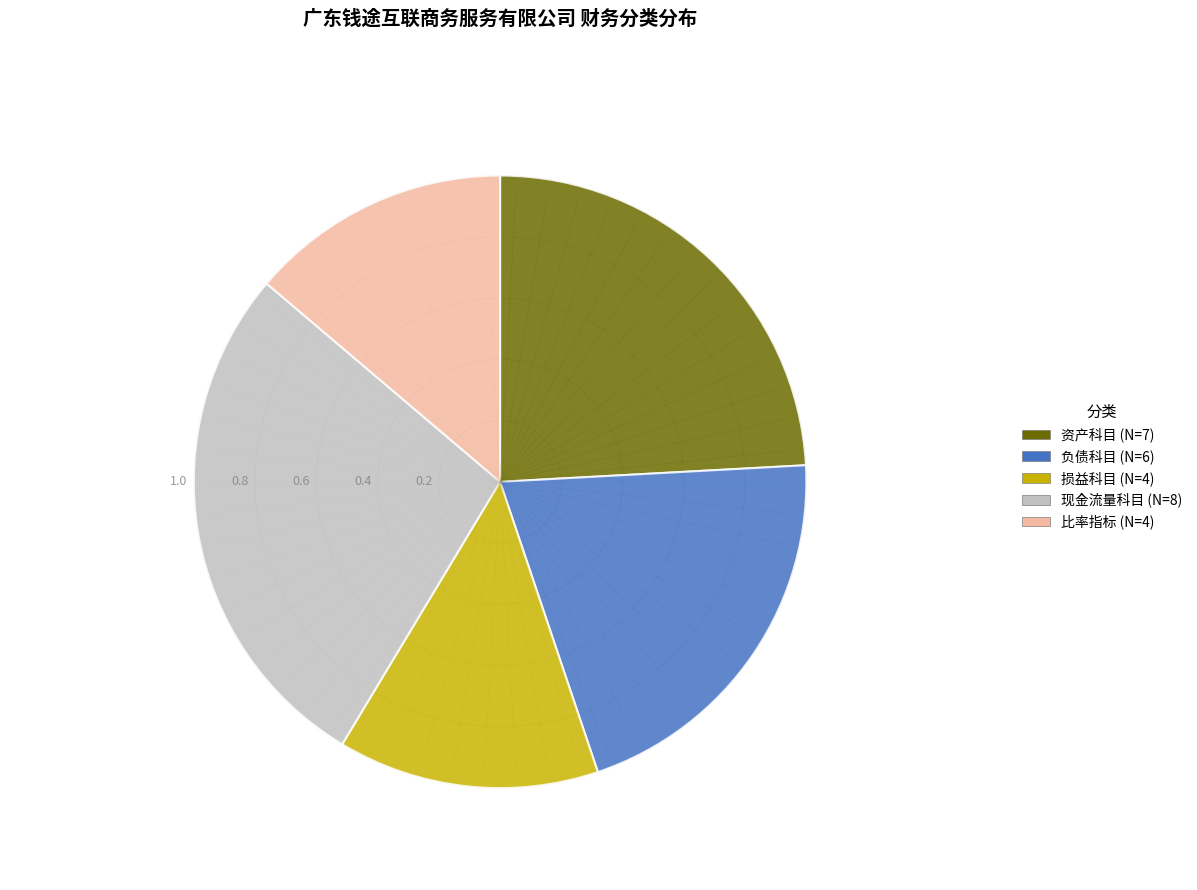

Is there a majority slice in this chart?

No